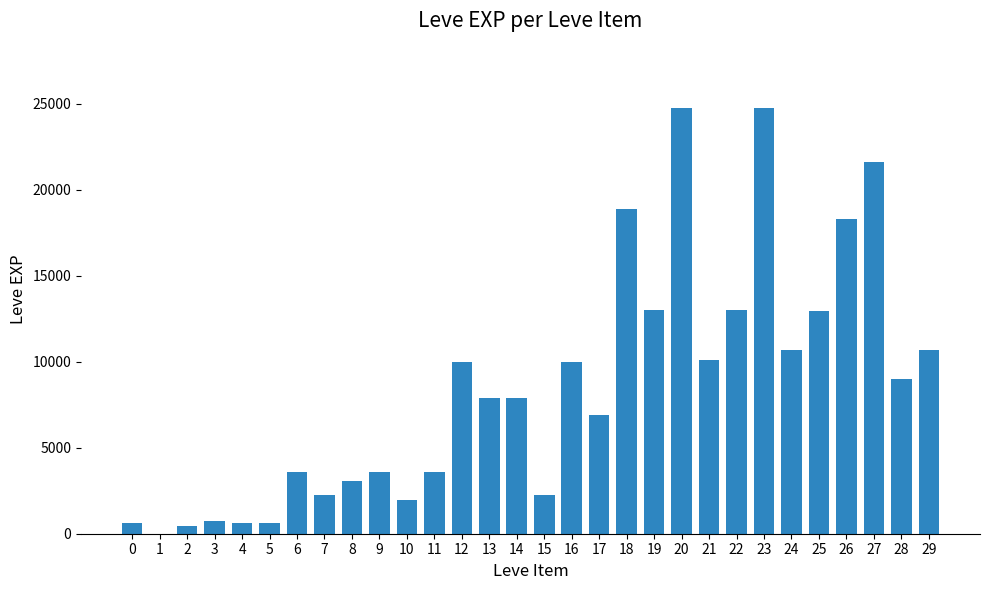

Is it true that the value at 12 is 9990?

True